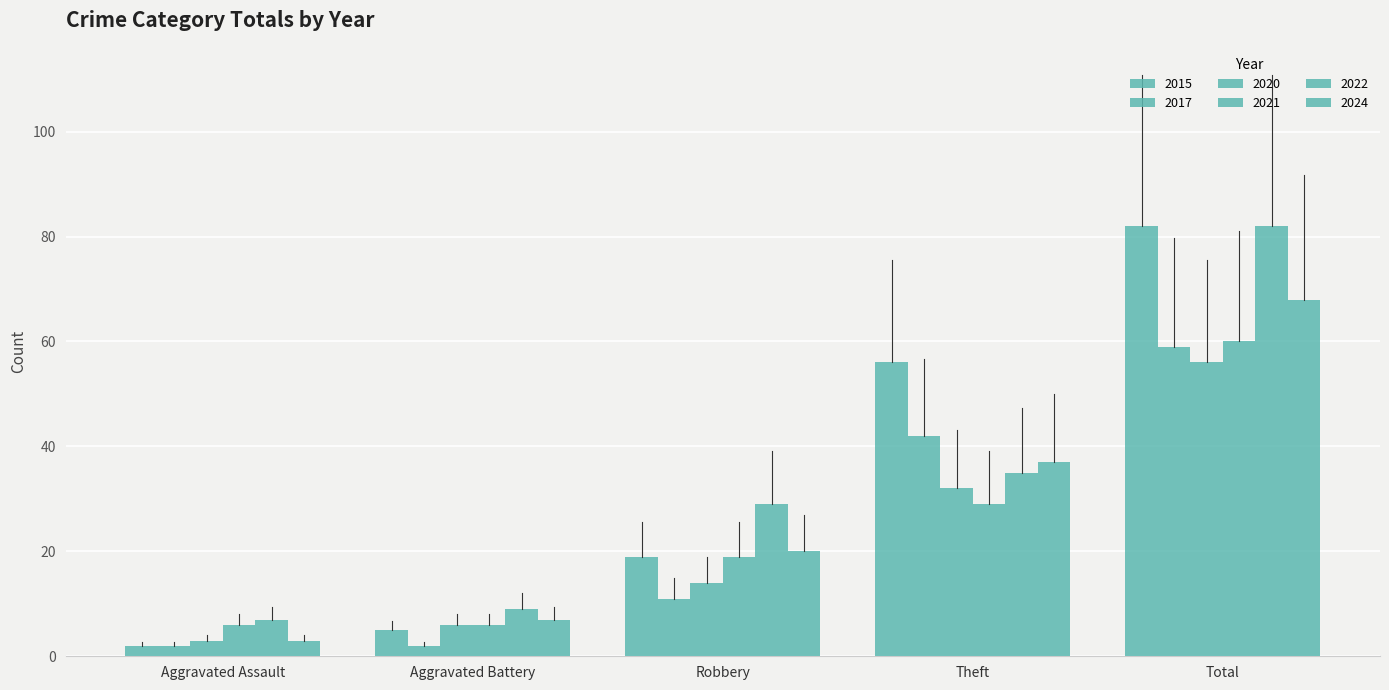

What is the spread (max minus min) of values at Total?

26